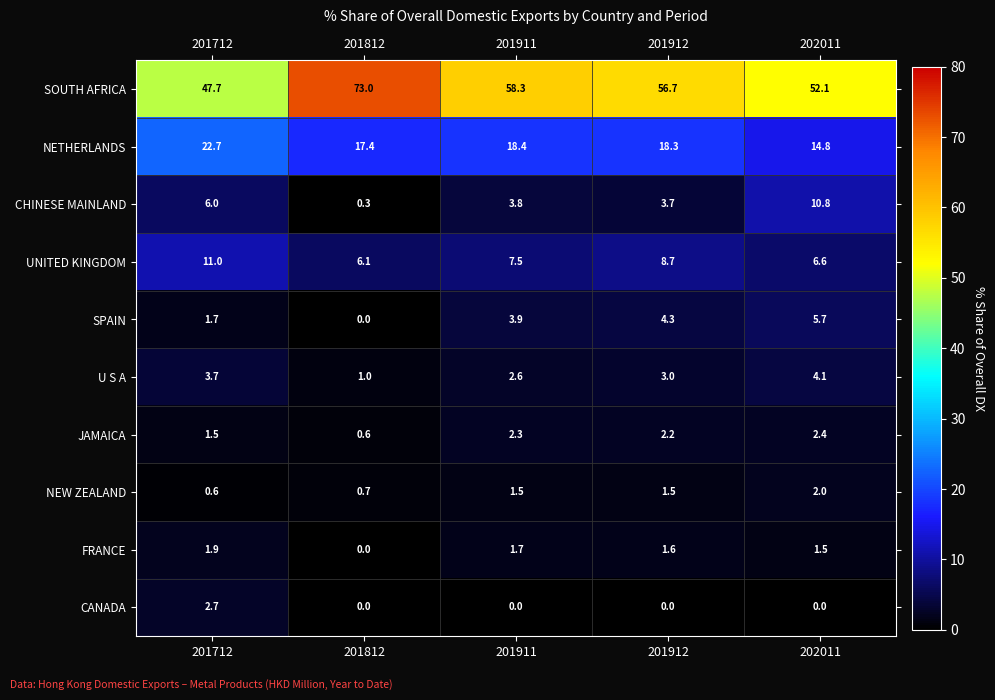

Which series has the largest range (max minus min)?

SOUTH AFRICA